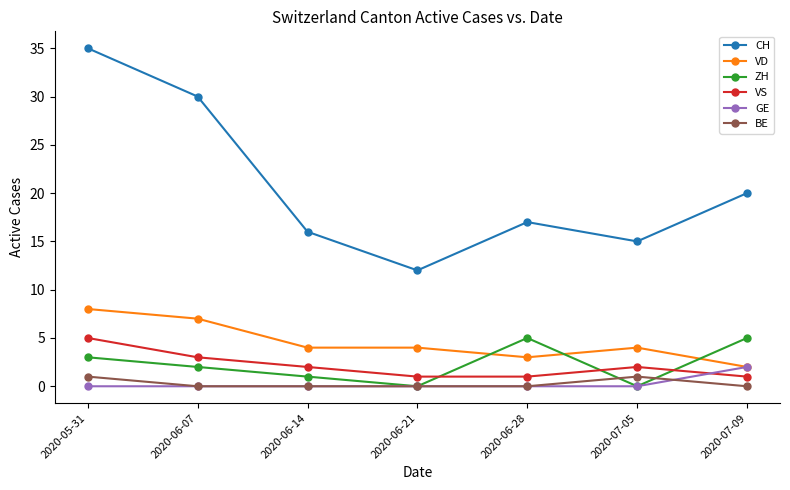

Which series changed the most between 2020-06-07 and 2020-06-21?

CH